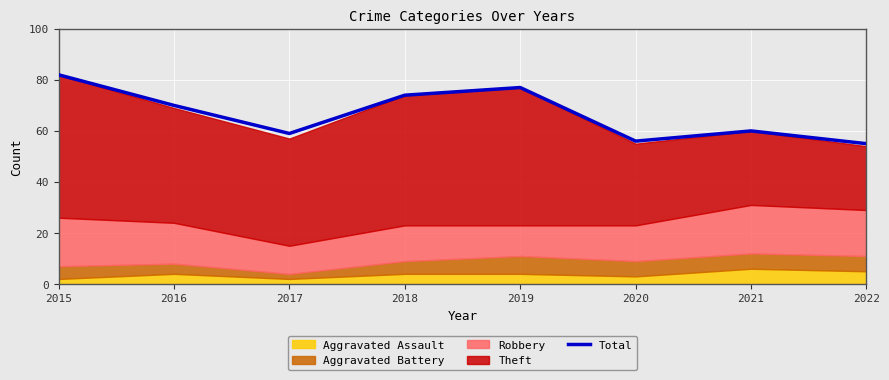

At which category does the data reach its first local peak?

2019